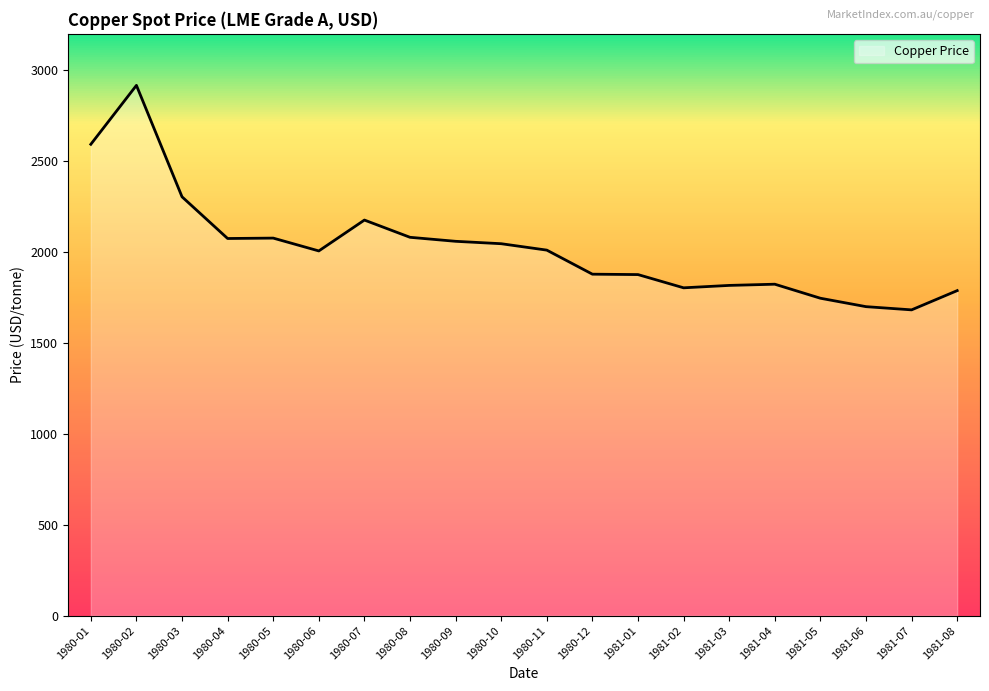

How many lines are shown in the chart?

1